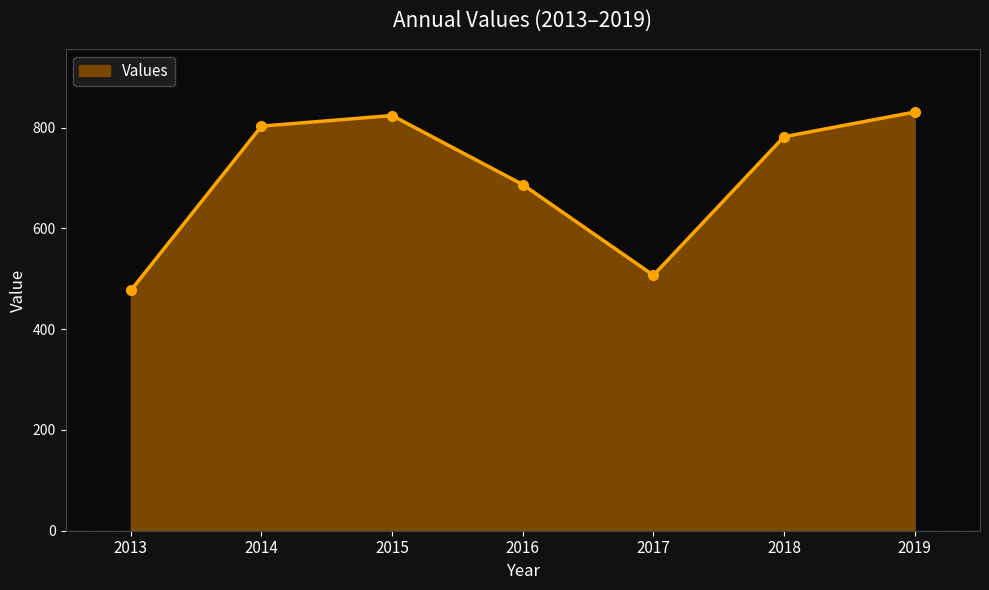

How many interior local valleys (lower than both neighbors) does the data have?

1